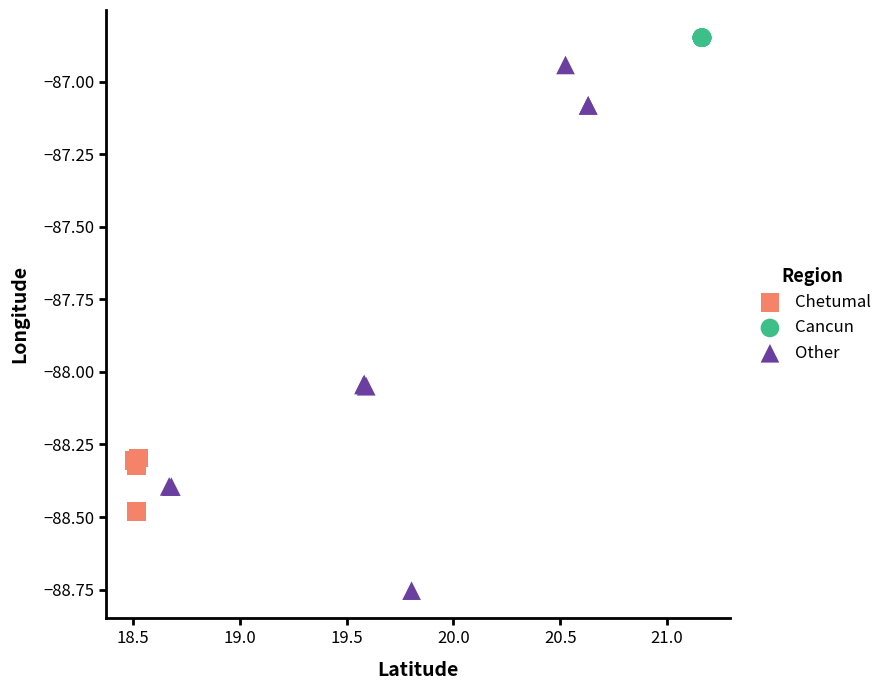

Which series contains the lowest Y value?

Other